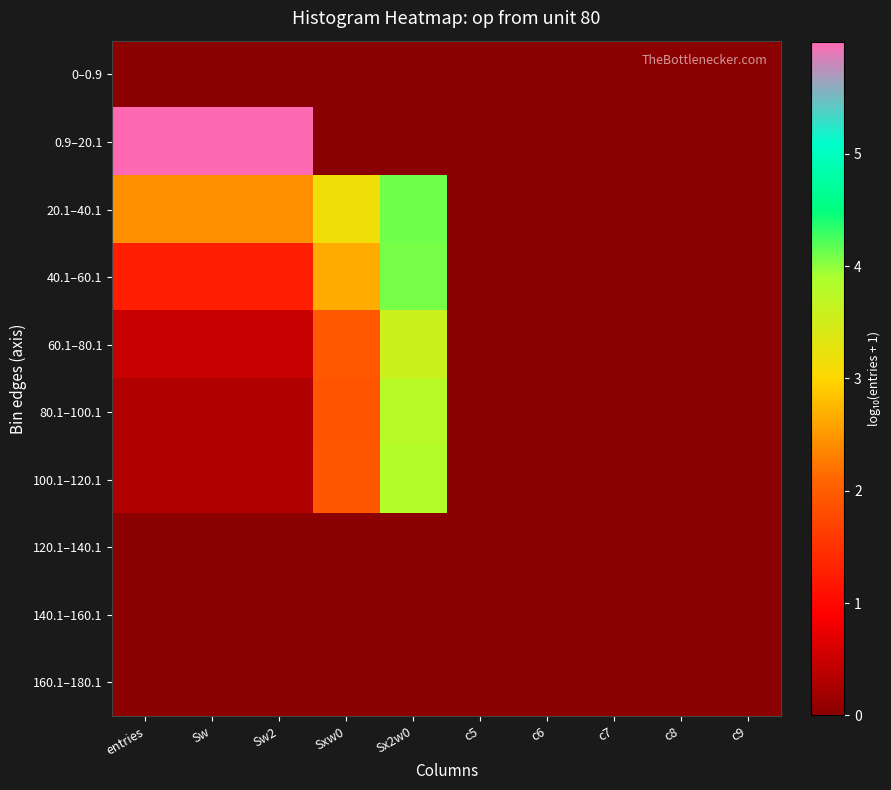

Reading left to right, extract all data points from this chart.

0–0.9: entries=0.0	Sw=0.0	Sw2=0.0	Sxw0=0.0	Sx2w0=0.0	c5=0.0	c6=0.0	c7=0.0	c8=0.0	c9=0.0
0.9–20.1: entries=6.0	Sw=6.0	Sw2=6.0	Sxw0=0.0	Sx2w0=0.0	c5=0.0	c6=0.0	c7=0.0	c8=0.0	c9=0.0
20.1–40.1: entries=2.4	Sw=2.4	Sw2=2.4	Sxw0=3.2	Sx2w0=4.1	c5=0.0	c6=0.0	c7=0.0	c8=0.0	c9=0.0
40.1–60.1: entries=1.3	Sw=1.3	Sw2=1.3	Sxw0=2.7	Sx2w0=4.1	c5=0.0	c6=0.0	c7=0.0	c8=0.0	c9=0.0
60.1–80.1: entries=0.5	Sw=0.5	Sw2=0.5	Sxw0=1.9	Sx2w0=3.6	c5=0.0	c6=0.0	c7=0.0	c8=0.0	c9=0.0
80.1–100.1: entries=0.3	Sw=0.3	Sw2=0.3	Sxw0=1.9	Sx2w0=3.8	c5=0.0	c6=0.0	c7=0.0	c8=0.0	c9=0.0
100.1–120.1: entries=0.3	Sw=0.3	Sw2=0.3	Sxw0=1.9	Sx2w0=3.8	c5=0.0	c6=0.0	c7=0.0	c8=0.0	c9=0.0
120.1–140.1: entries=0.0	Sw=0.0	Sw2=0.0	Sxw0=0.0	Sx2w0=0.0	c5=0.0	c6=0.0	c7=0.0	c8=0.0	c9=0.0
140.1–160.1: entries=0.0	Sw=0.0	Sw2=0.0	Sxw0=0.0	Sx2w0=0.0	c5=0.0	c6=0.0	c7=0.0	c8=0.0	c9=0.0
160.1–180.1: entries=0.0	Sw=0.0	Sw2=0.0	Sxw0=0.0	Sx2w0=0.0	c5=0.0	c6=0.0	c7=0.0	c8=0.0	c9=0.0